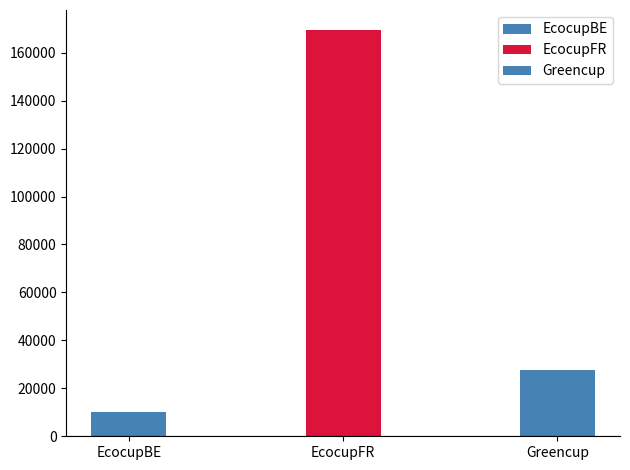

List the labels in order of value, smallest first.

EcocupBE, Greencup, EcocupFR